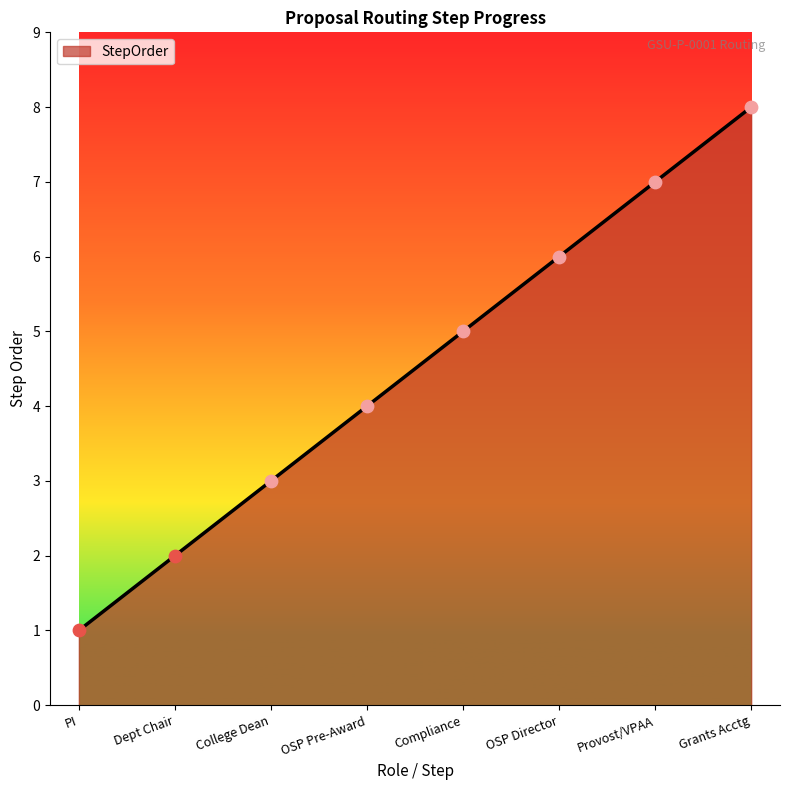

Between Dept Chair and College Dean, which is larger?

College Dean